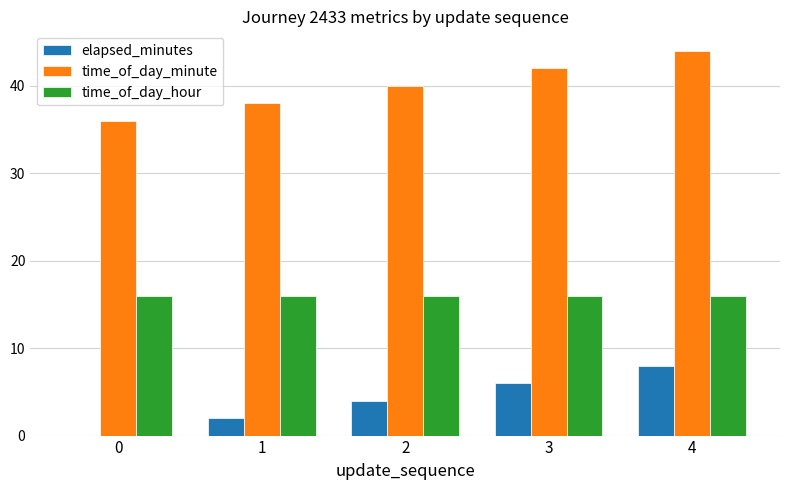

Reading left to right, transcribe all the data shown in this chart.

elapsed_minutes: 0=0	1=2	2=4	3=6	4=8
time_of_day_minute: 0=36	1=38	2=40	3=42	4=44
time_of_day_hour: 0=16	1=16	2=16	3=16	4=16